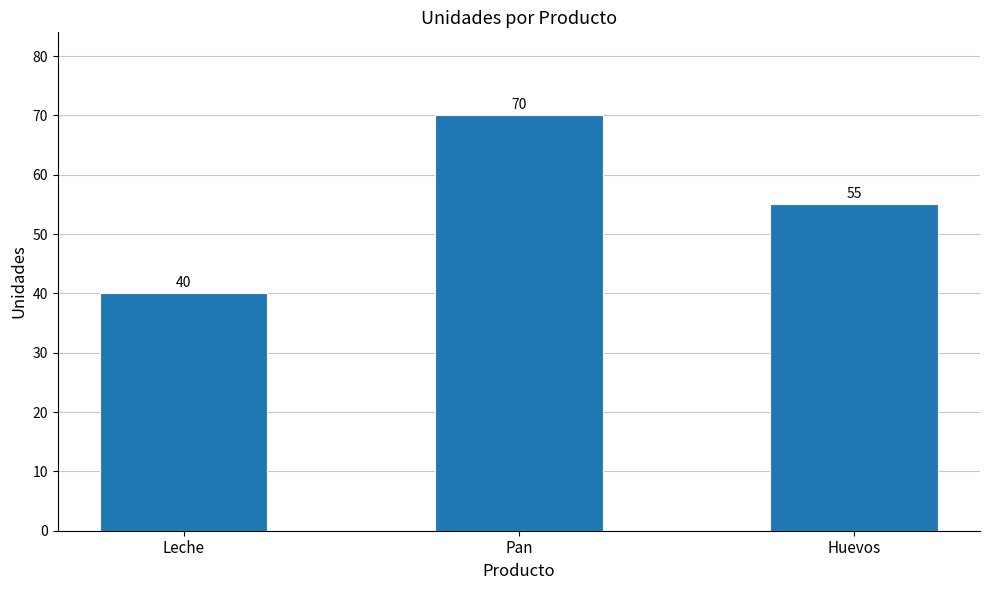

The chart shows a value of 110 at Pan. True or false?

False